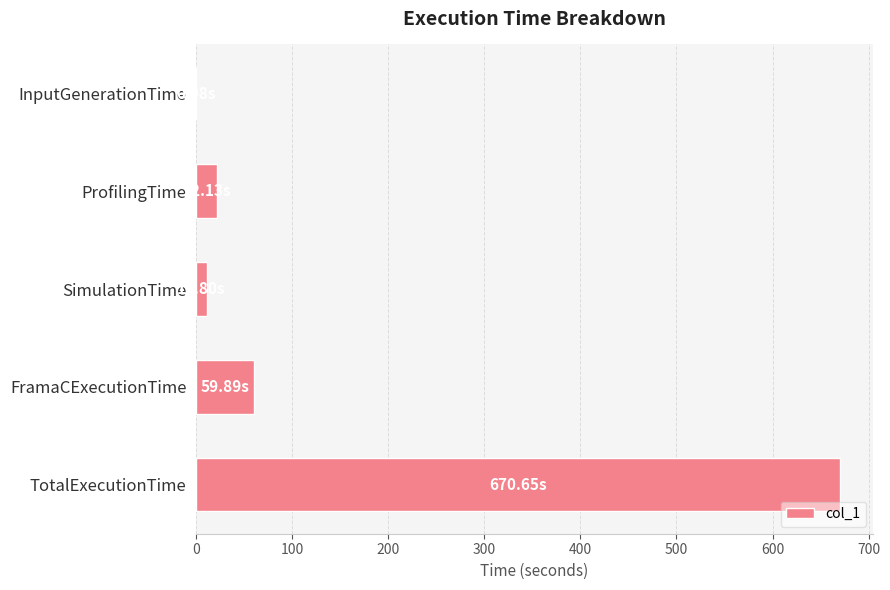

Where is the data nearest to the value 335?

FramaCExecutionTime